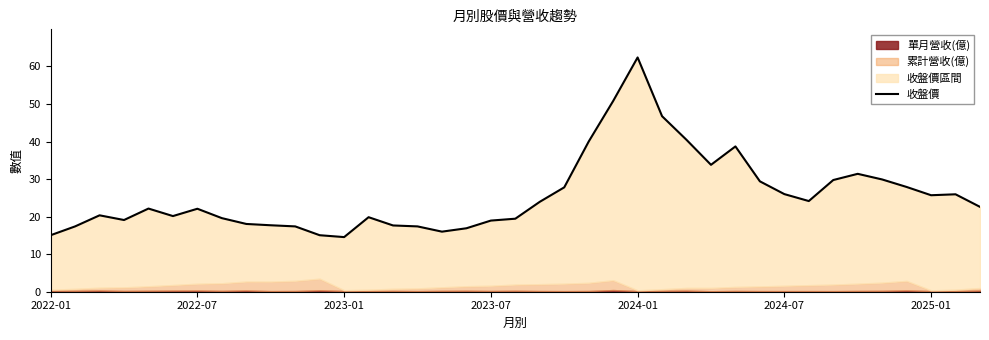

What is the greatest value displayed?

62.4